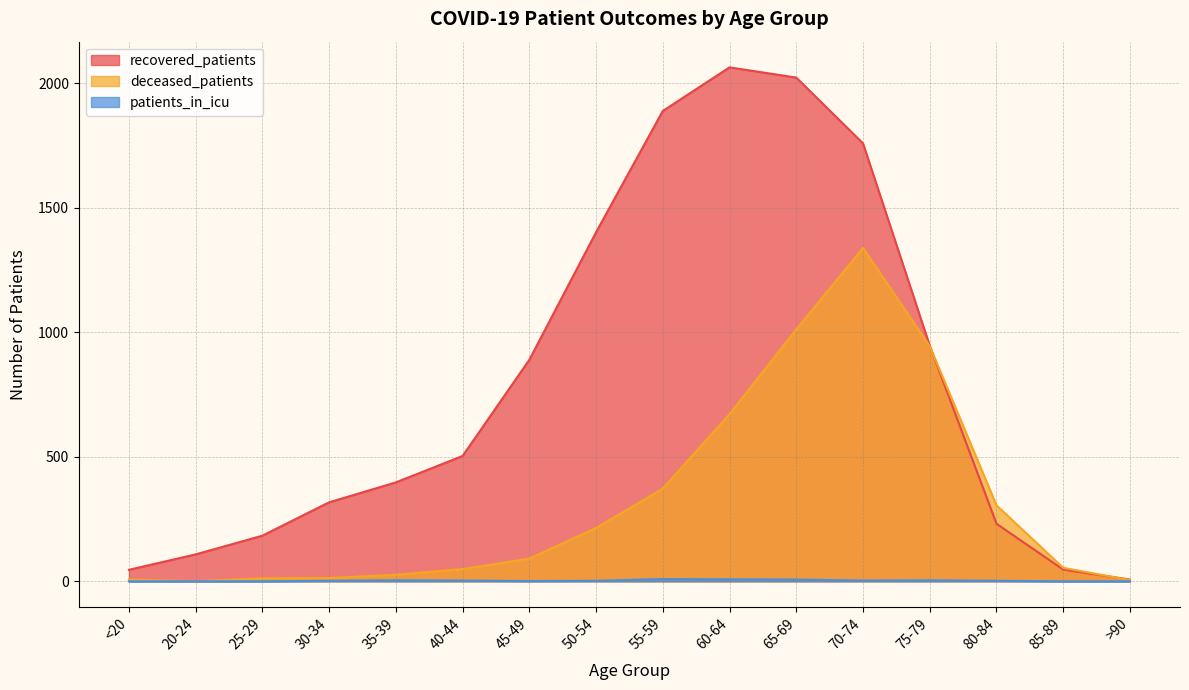

What is the average value of the recovered_patients series?

800